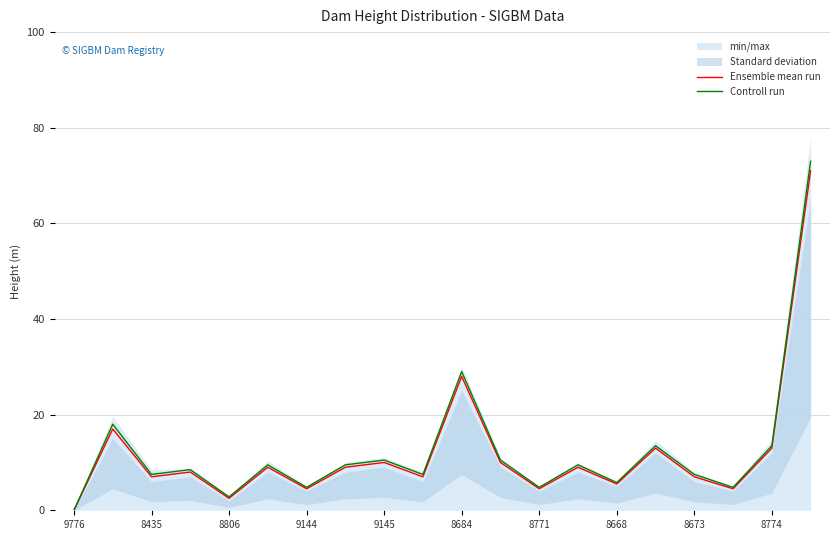

What is the sum of all Ensemble mean run values?

239.5